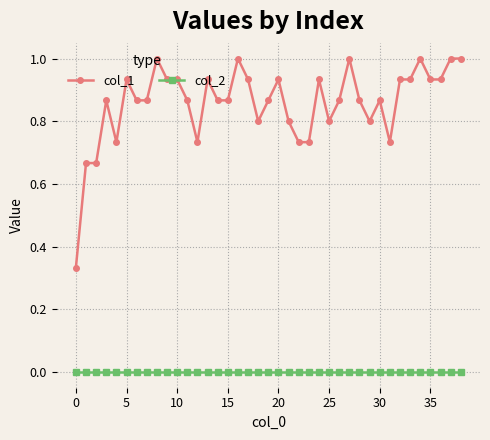

True or false: col_2 and col_1 intersect in this chart.

False